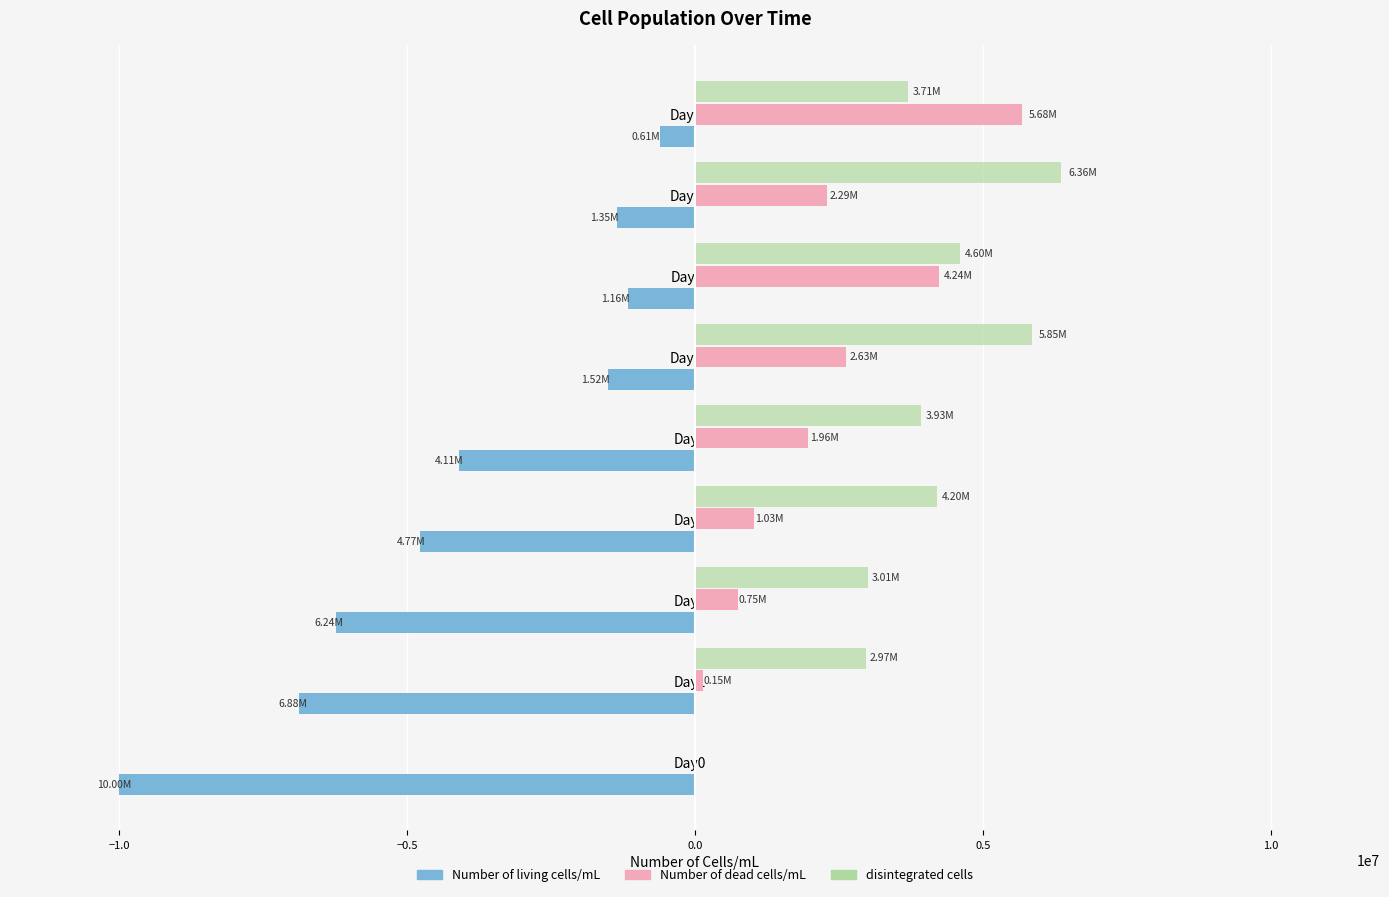

What is the sum of all Number of dead cells/mL values?

18720000.0